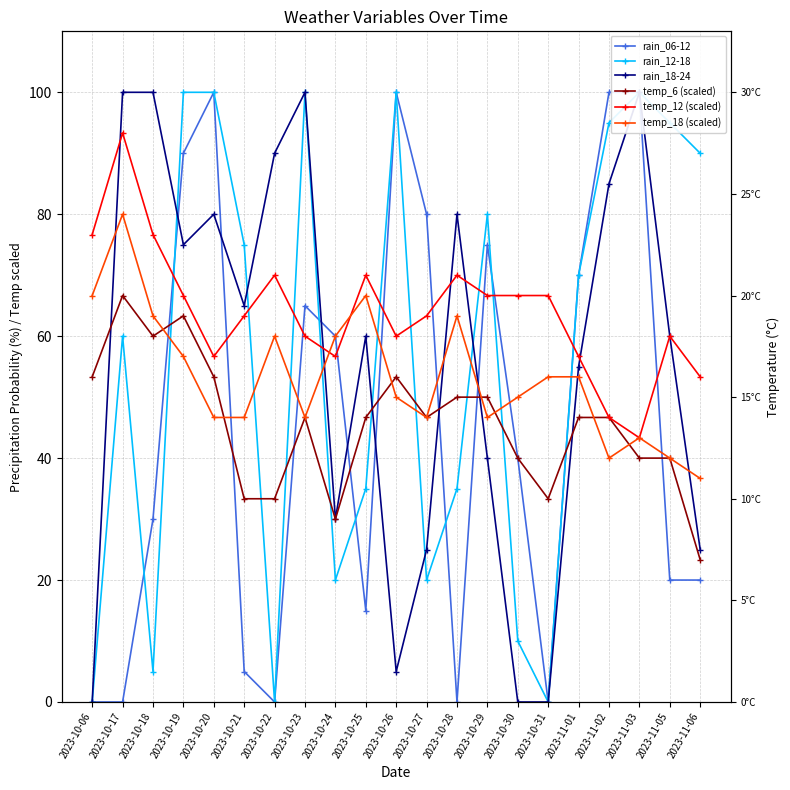

Is the value of rain_06-12 at 2023-11-05 greater than the value of temp_12 (scaled) at 2023-10-28?

No